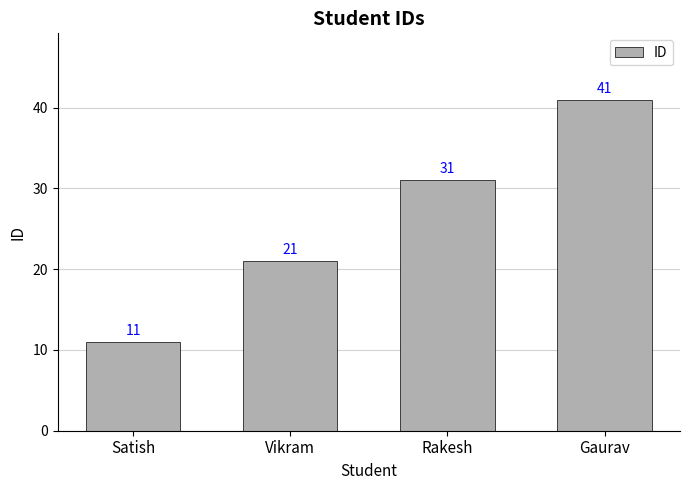

Rank the categories by value from lowest to highest.

Satish, Vikram, Rakesh, Gaurav